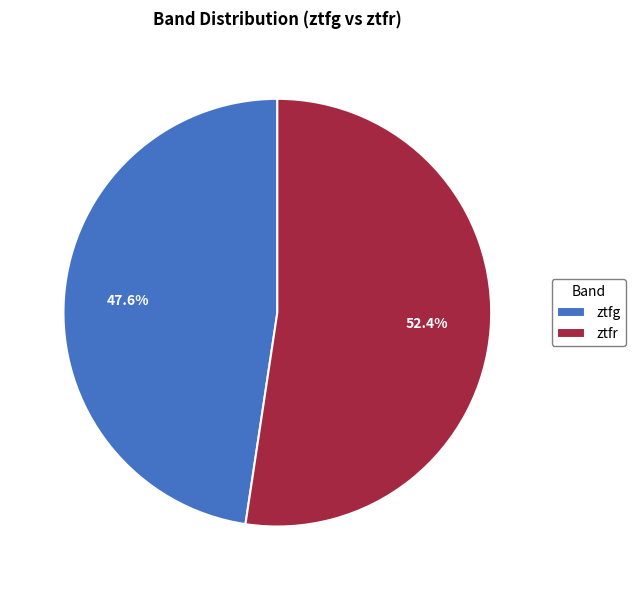

Does ztfr represent more than half of the total?

Yes